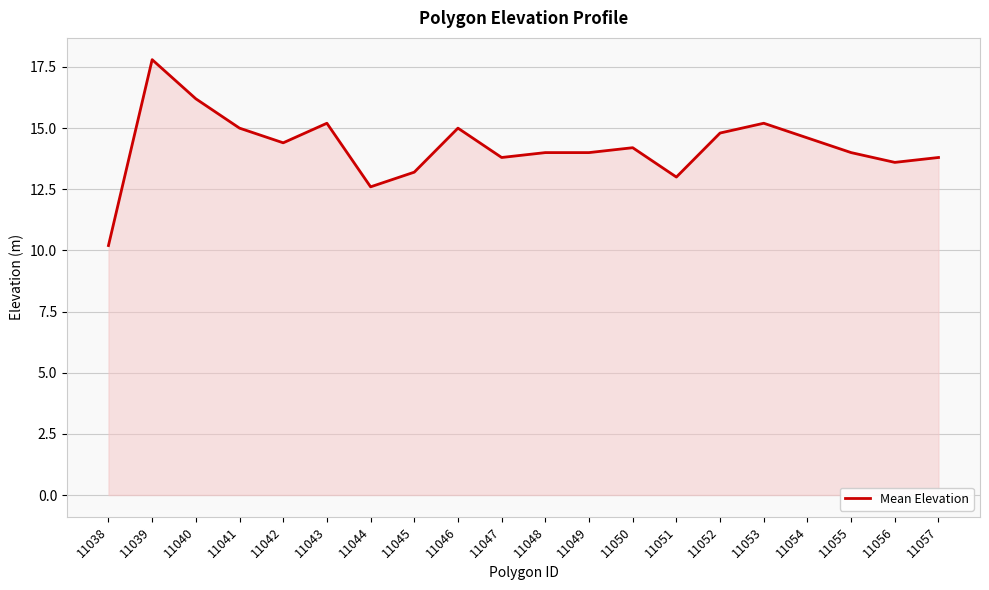

Approximately how many times larger is the value at 11055 compared to 11041?

0.9